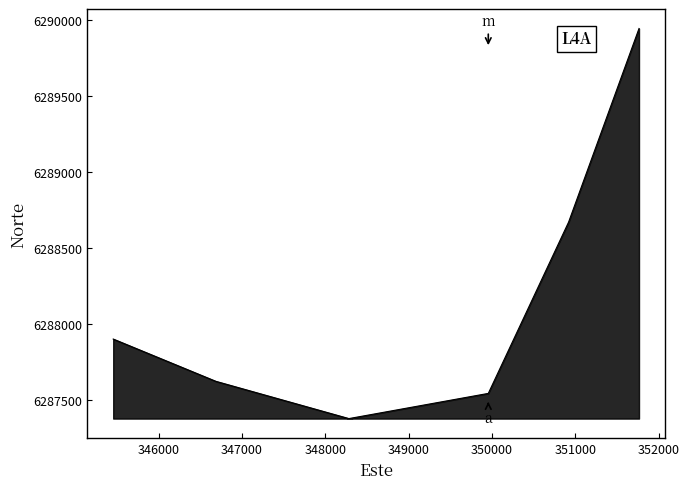

Is it true that the value at 350919.4336 is 6288672.0?

True